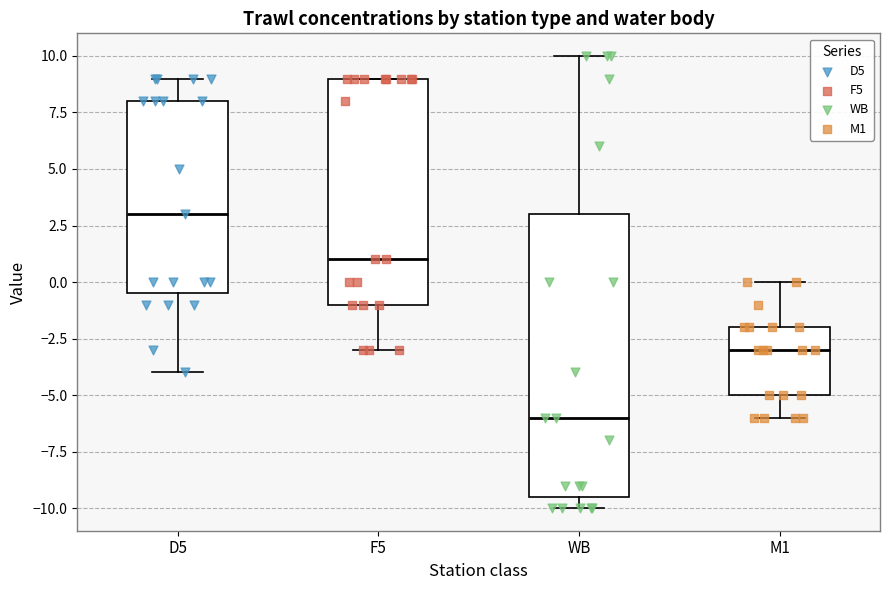

Reading left to right, read every box against the y-axis: the position of its median line, the range the box covers, and the ends of its whiskers. The values are not printed on the chart, so give them approximately, as read against the axis.

D5: median 3.0, box -0.5 to 8.0, whiskers -4.0 to 9.0
F5: median 1.0, box -1.0 to 9.0, whiskers -3.0 to 9.0
WB: median -6.0, box -9.5 to 3.0, whiskers -10.0 to 10.0
M1: median -3.0, box -5.0 to -2.0, whiskers -6.0 to 0.0